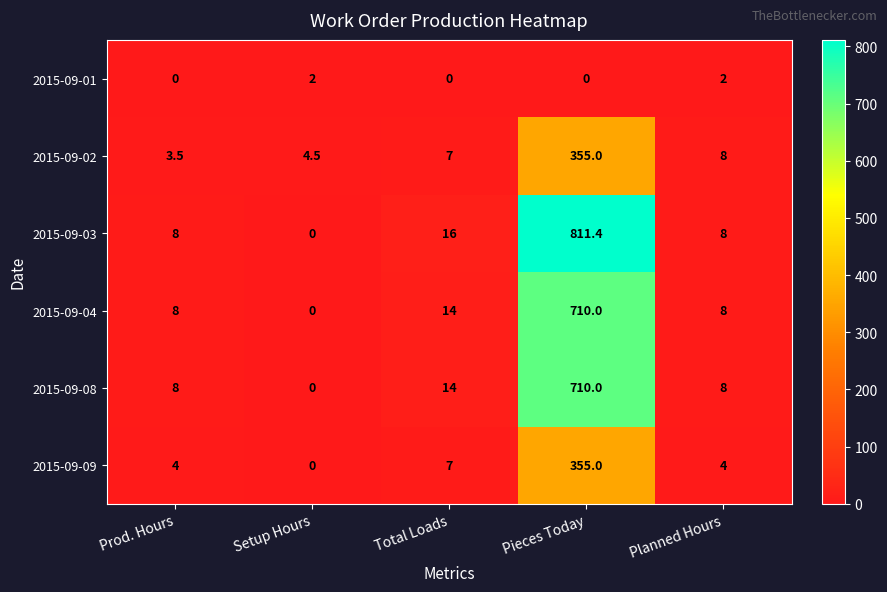

What is the spread (max minus min) of values at Total Loads?

16.0